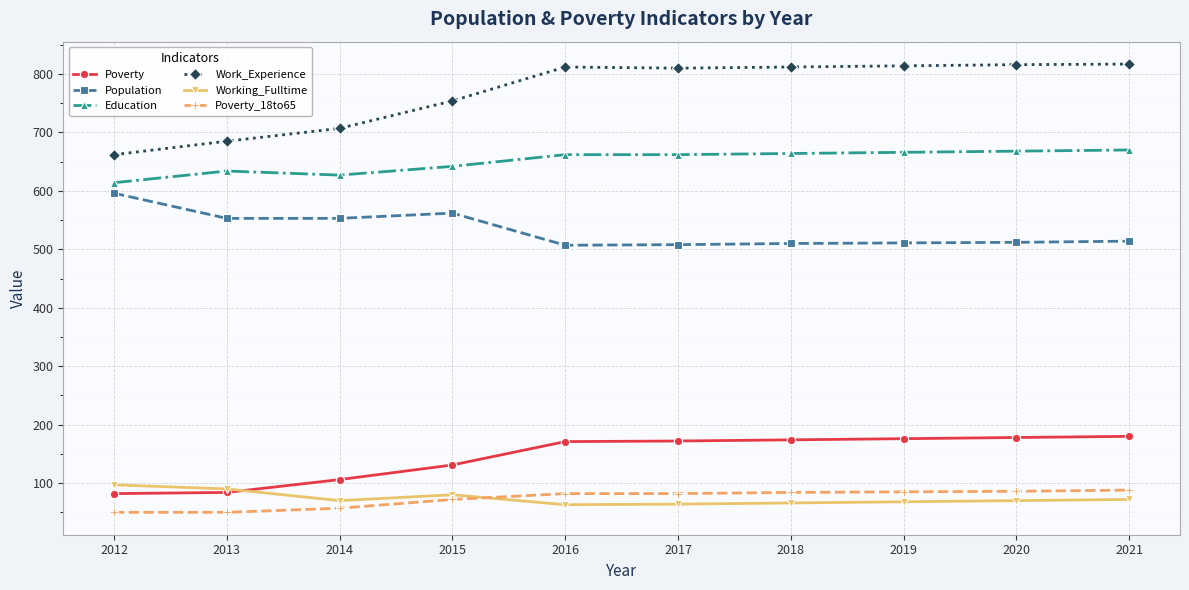

What is the value of the Work_Experience point at the 8th from the left?

814